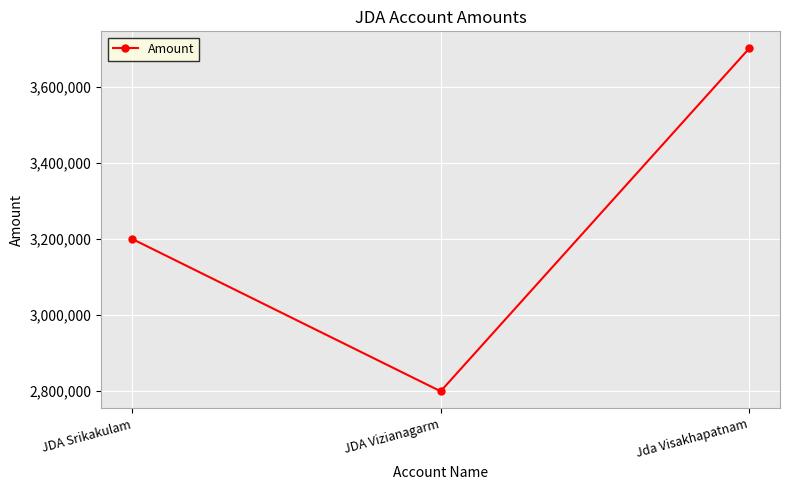

Which category has the highest value across all series?

Jda Visakhapatnam